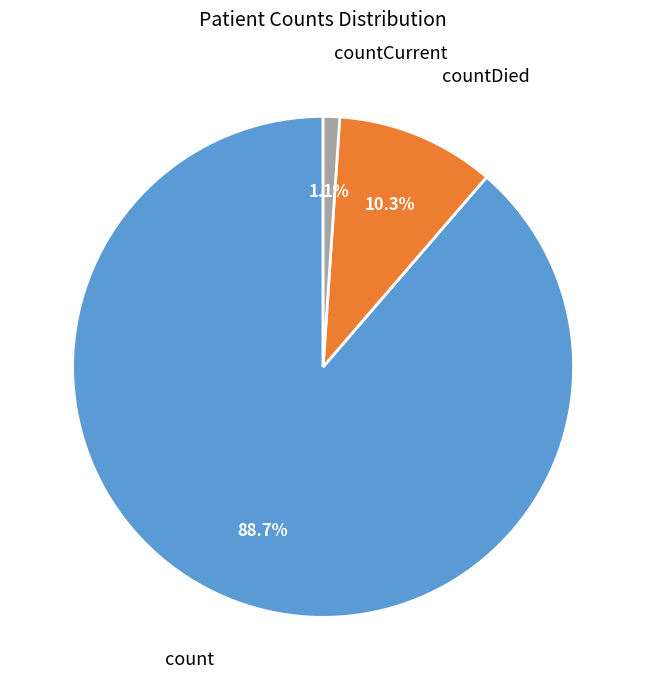

Is there any slice that represents more than half of the pie?

Yes